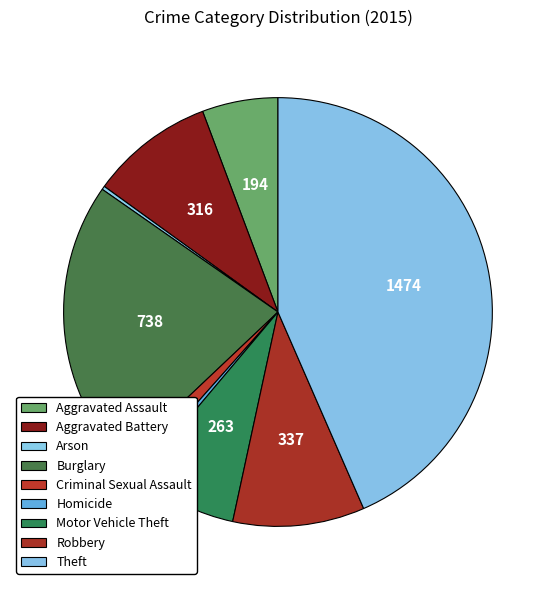

Combined, what portion of the pie is Arson and Robbery?

10.2%